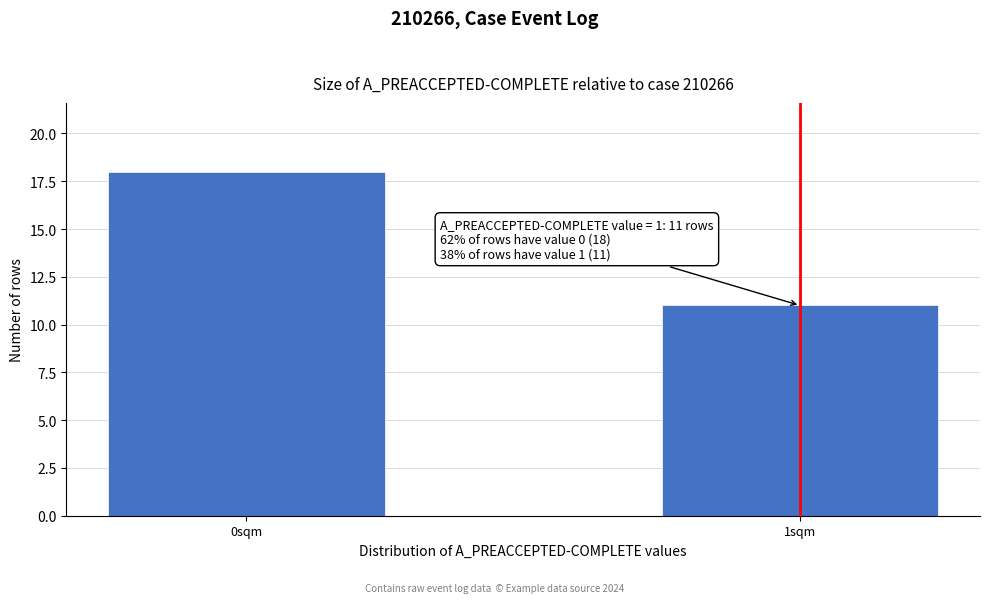

Reading left to right, list all the values displayed in this chart.

0sqm=18	1sqm=11